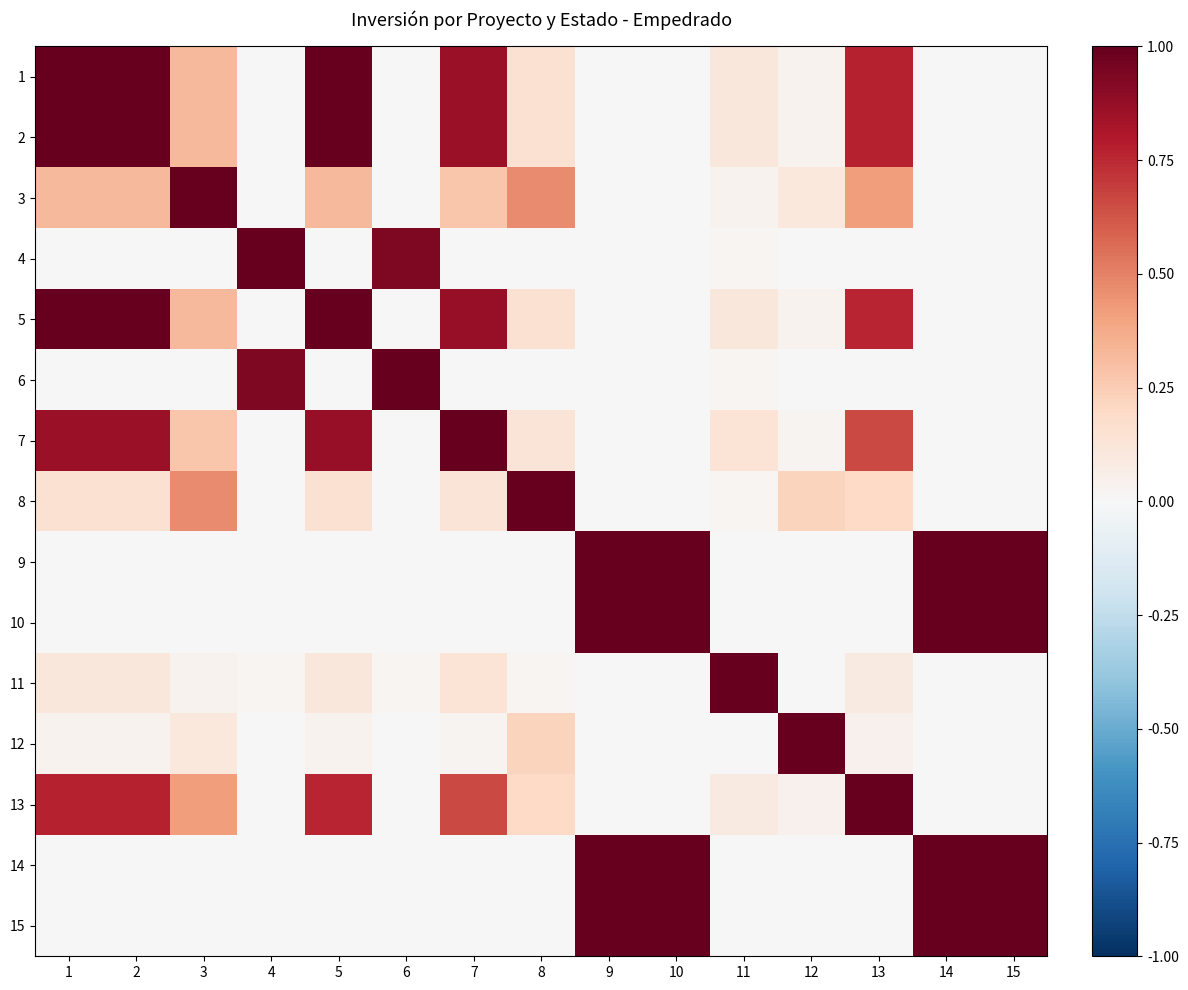

List the series in order of their peak value, lowest first.

1, 2, 3, 4, 5, 6, 7, 8, 9, 10, 11, 12, 13, 14, 15